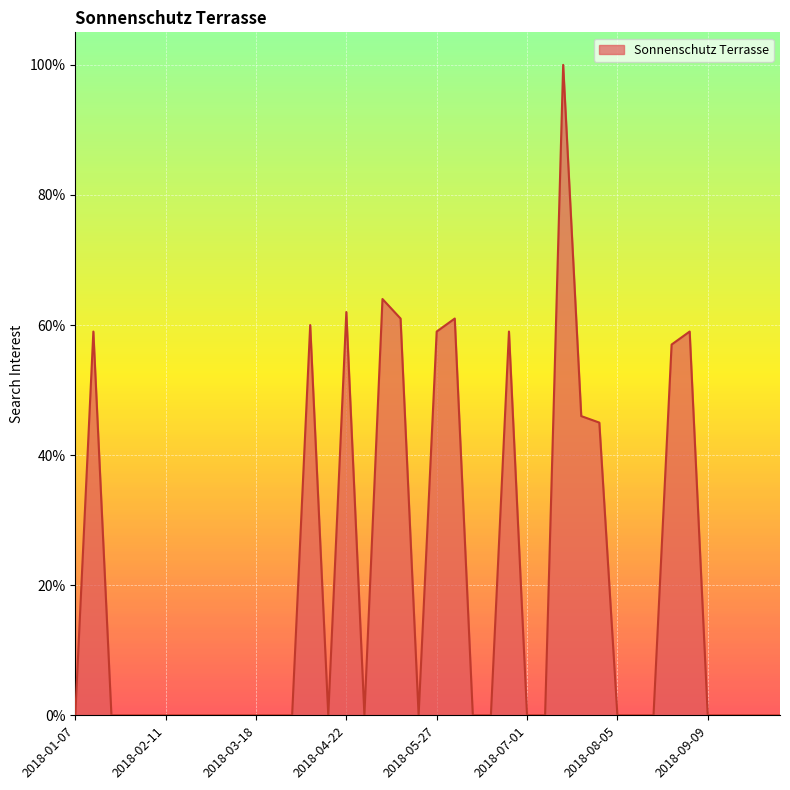

What is the sum of all values?

792